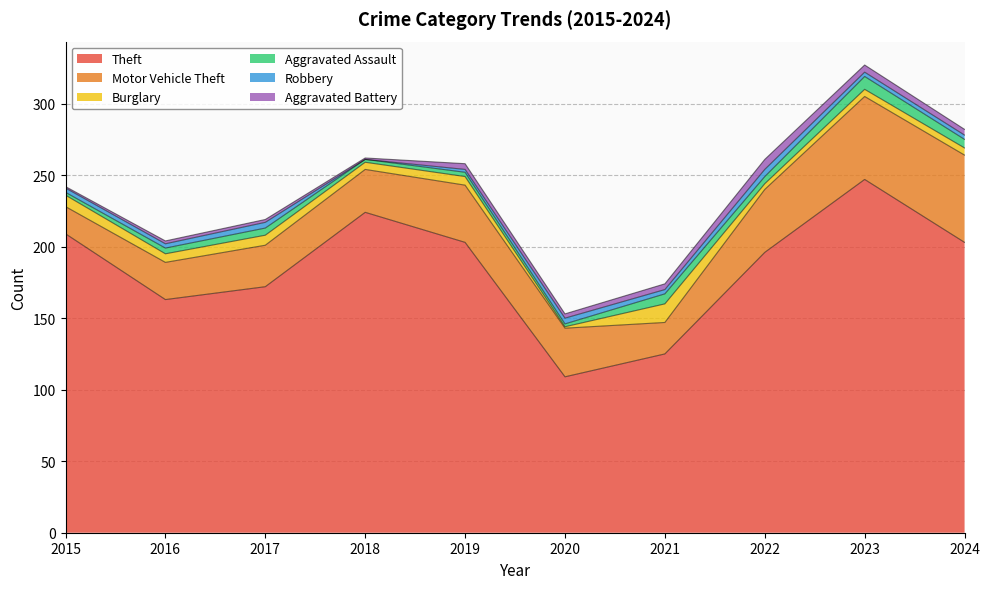

At how many categories does at least one series exceed 84?

10